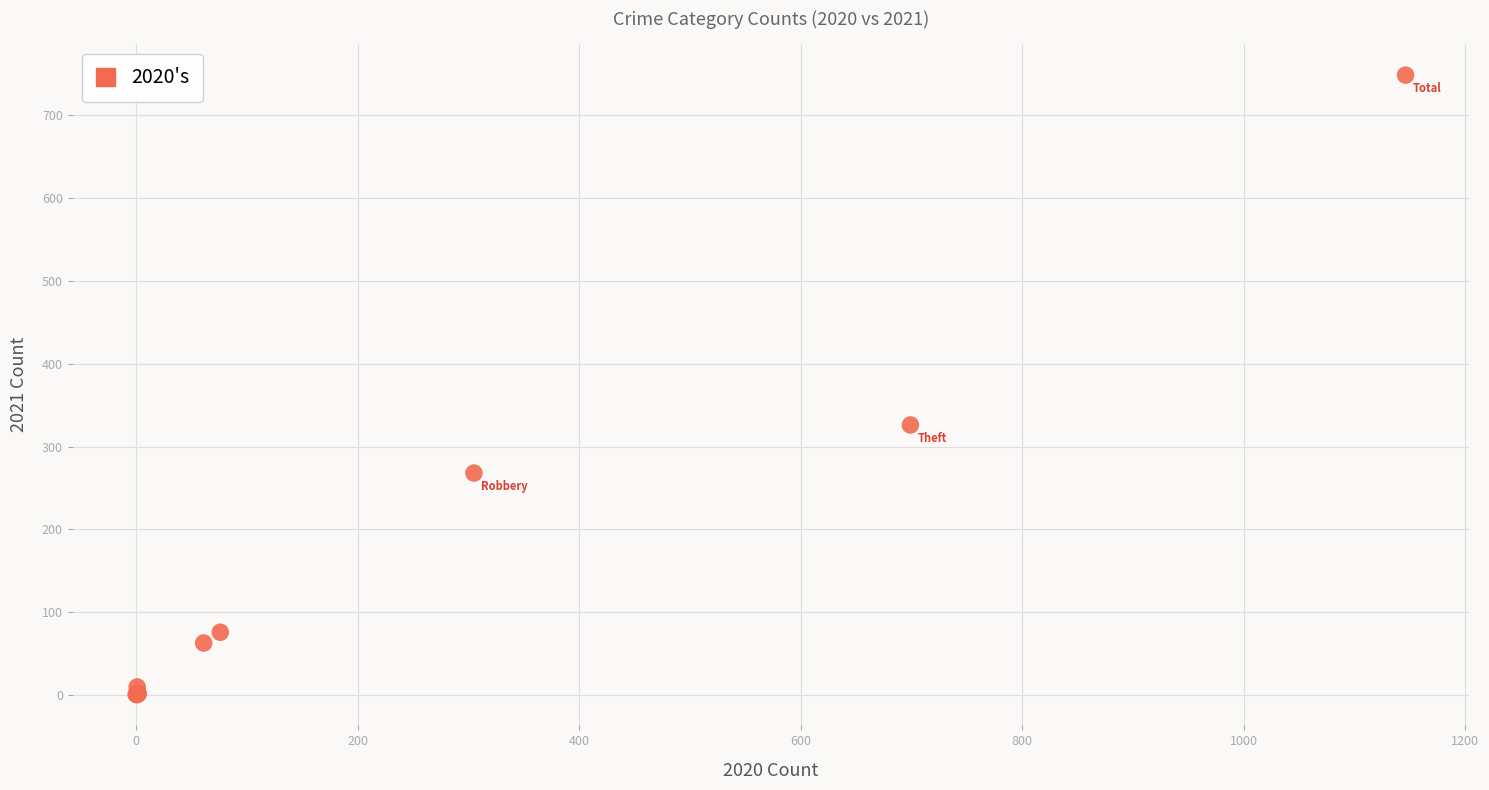

What Y value in the scatter plot is closest to 374?

326